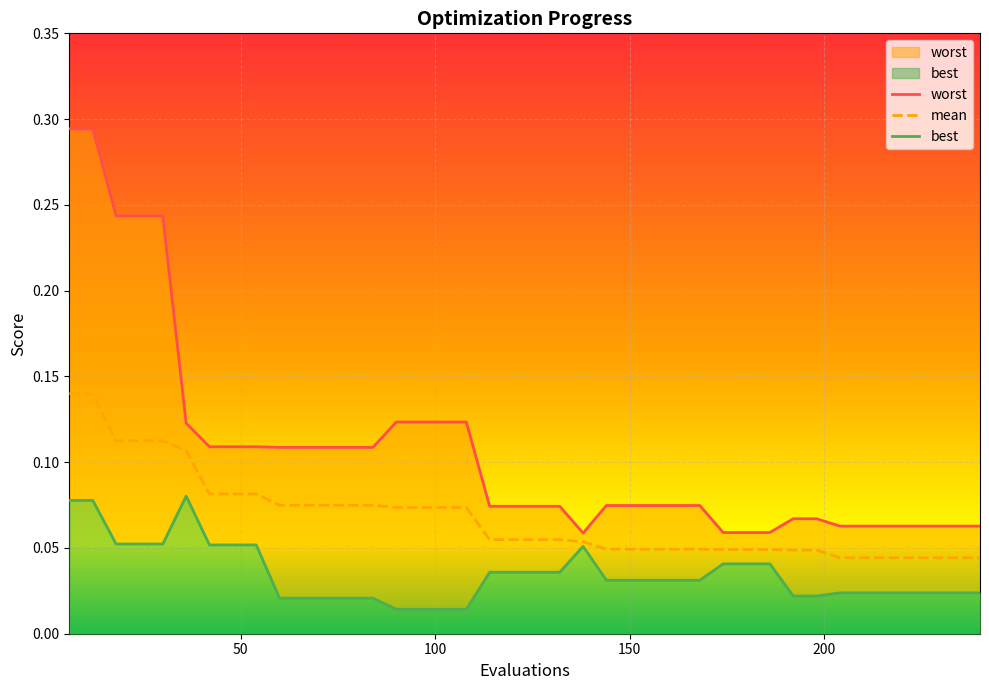

Rank the series by their maximum value, from highest to lowest.

worst, mean, best